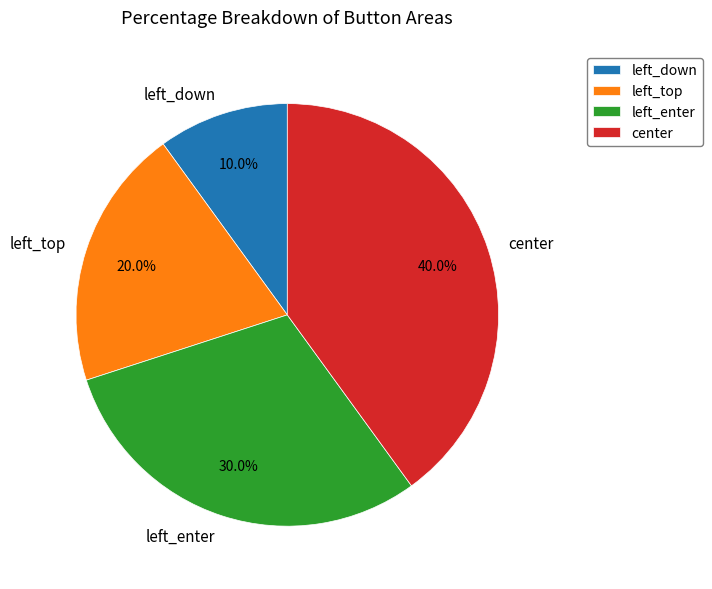

Does left_top represent more than half of the total?

No